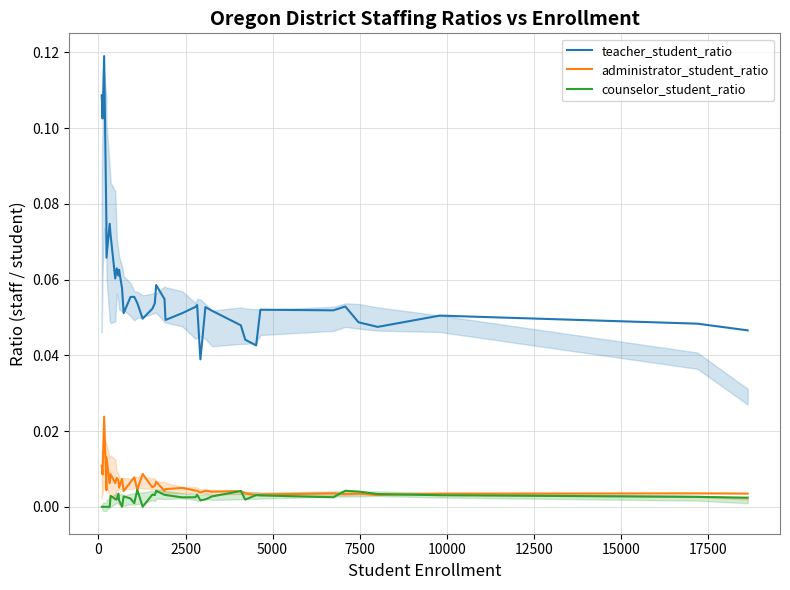

True or false: counselor_student_ratio and teacher_student_ratio cross at least once.

False